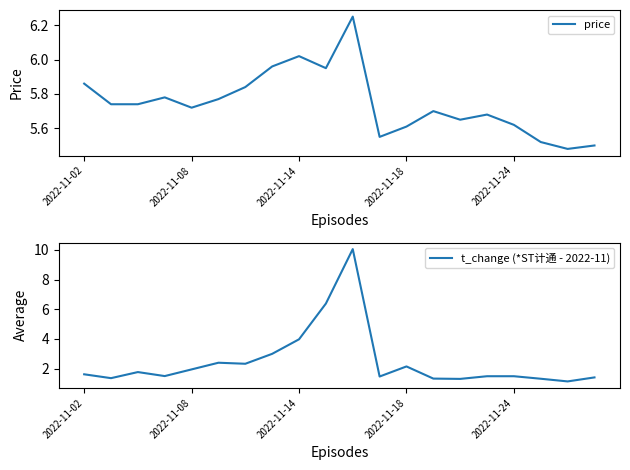

Which series ends up on top after the final intersection of t_change (*ST计通 - 2022-11) and price?

price